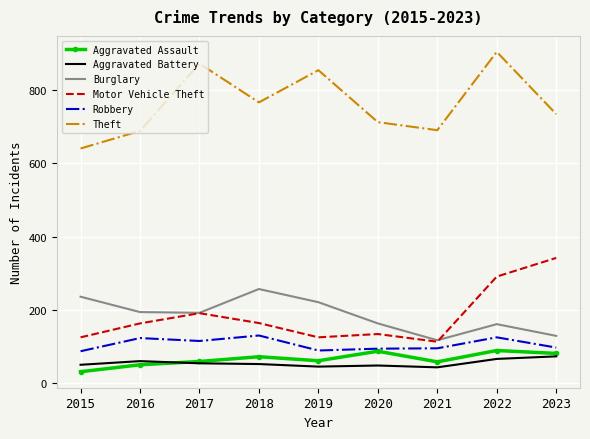

What is the total value across all series at 2020?

1239